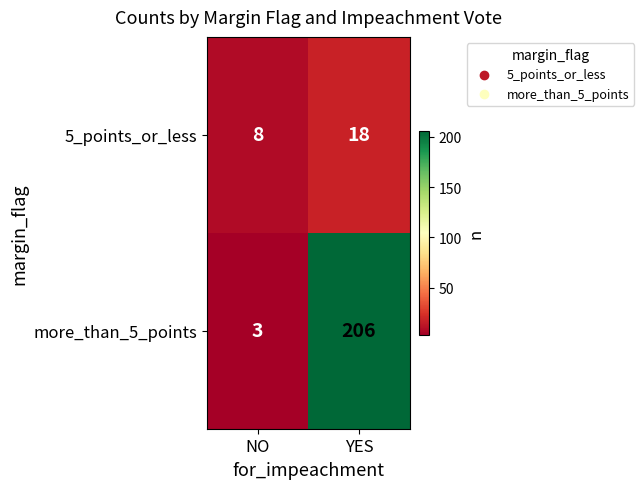

Reading right to left, what are all the values shown in this chart?

5_points_or_less: 18	8
more_than_5_points: 206	3